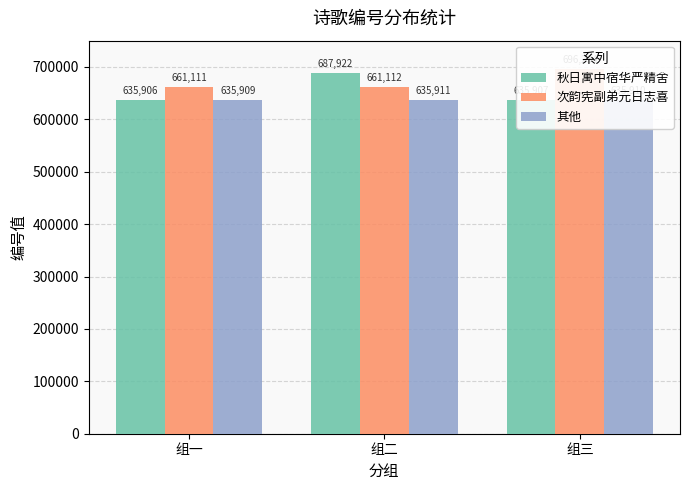

Reading left to right, list all the values displayed in this chart.

秋日寓中宿华严精舍: 组一=635906	组二=687922	组三=635907
次韵宪副弟元日志喜: 组一=661111	组二=661112	组三=696234
其他: 组一=635909	组二=635911	组三=635910